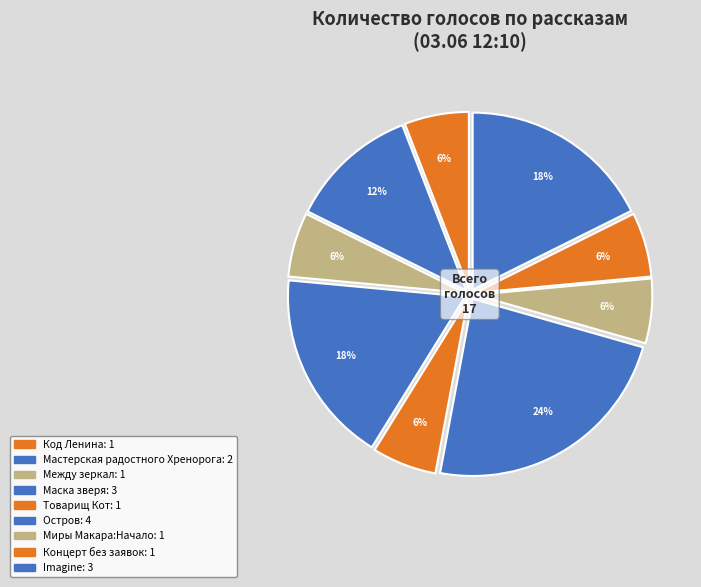

Between Товарищ Кот and Маска зверя, which is larger?

Маска зверя